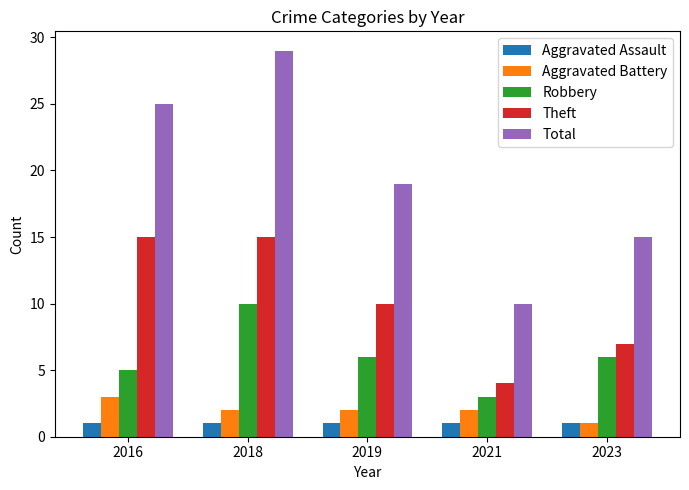

What is the lowest value of the Robbery series?

3